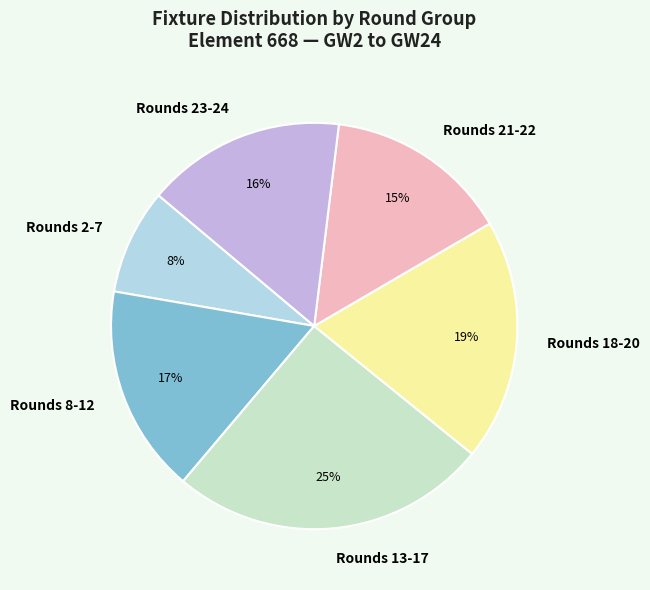

How many segments does this pie chart have?

6